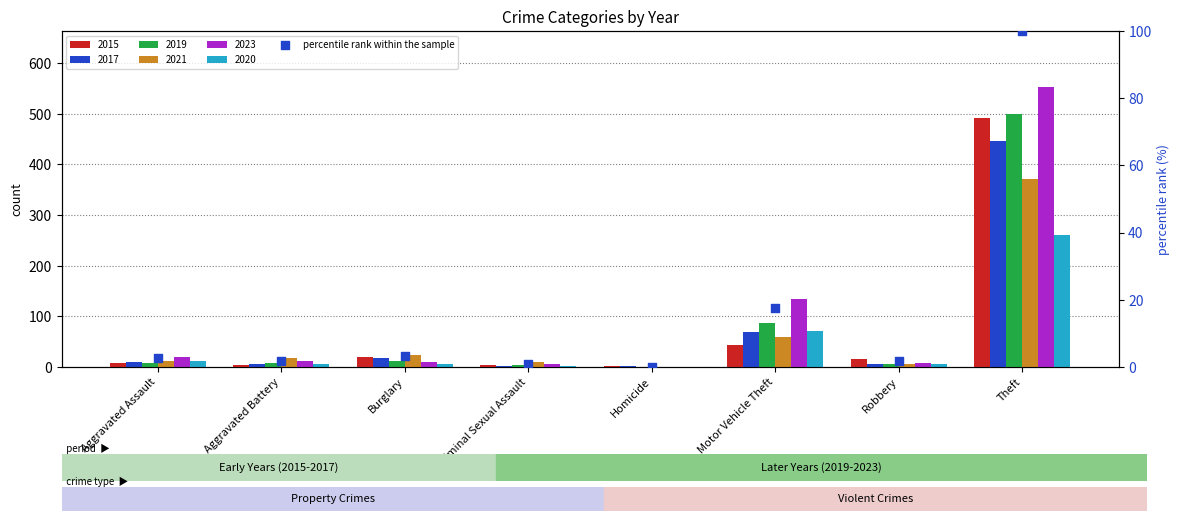

What is the change in value from Homicide to Motor Vehicle Theft?

+17.6